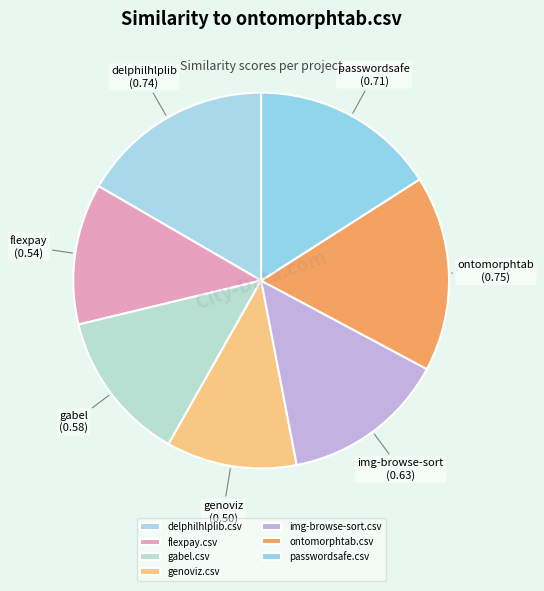

To the nearest percent, what is the average slice percentage?

14%